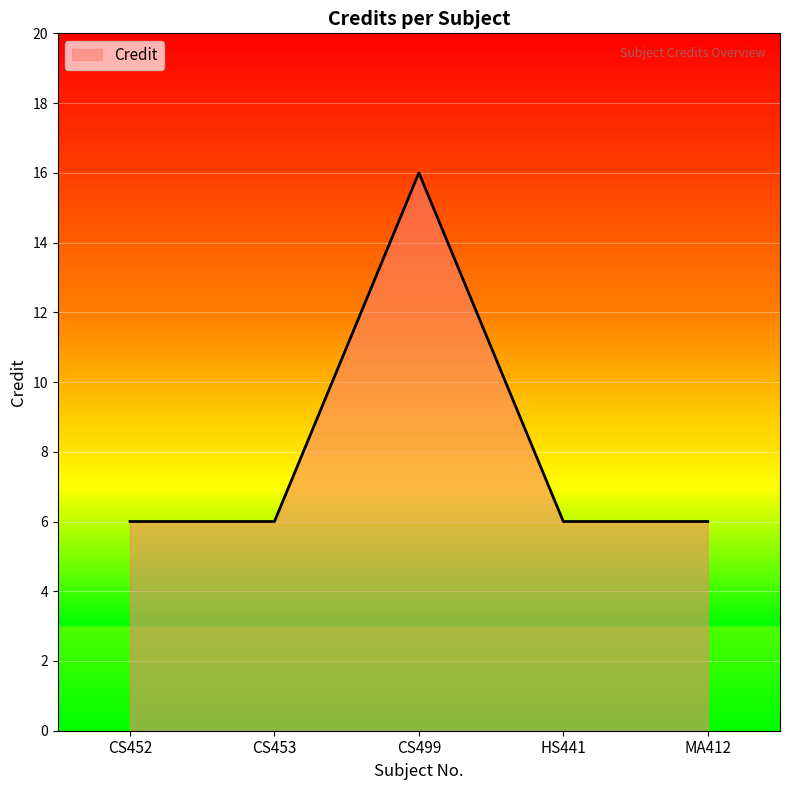

Is it true that the value at MA412 is 10?

False